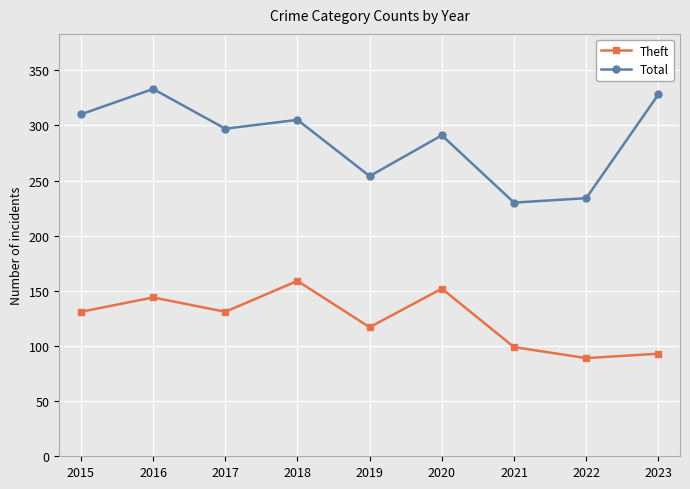

Rank the series by their average value, from highest to lowest.

Total, Theft